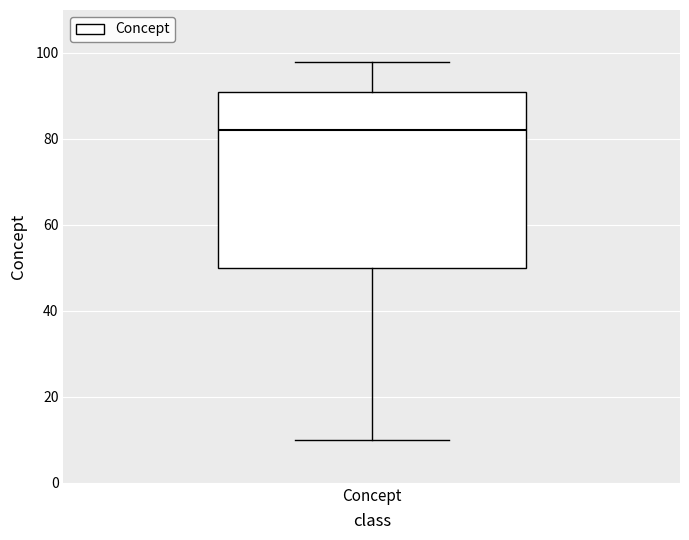

Where does the lower whisker of the box for Concept end on the y-axis? The values are not printed on the chart, so give them approximately, as read against the axis.

10